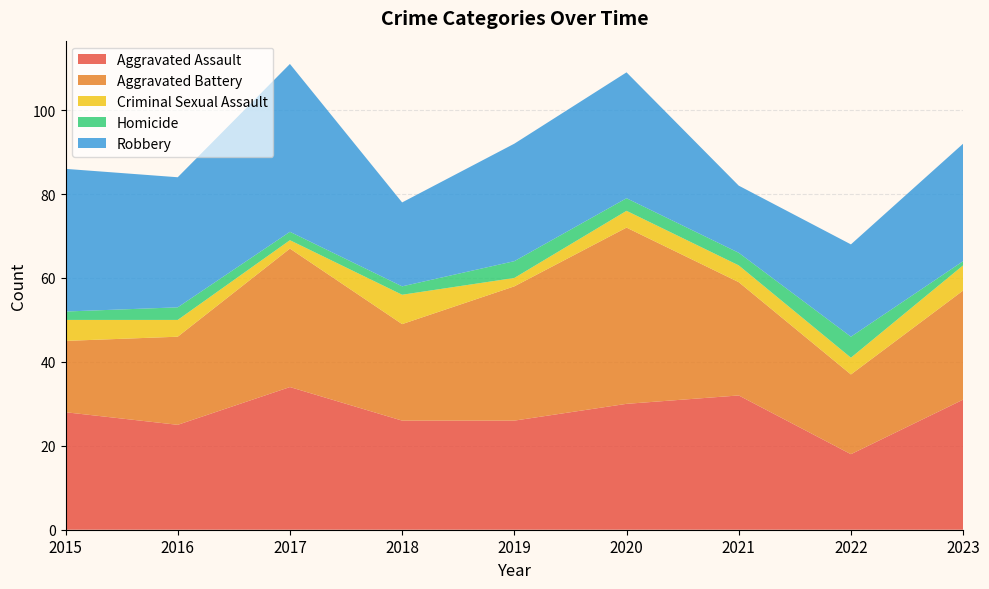

Reading left to right, what are all the values shown in this chart?

Aggravated Assault: 28	25	34	26	26	30	32	18	31
Aggravated Battery: 17	21	33	23	32	42	27	19	26
Criminal Sexual Assault: 5	4	2	7	2	4	4	4	6
Homicide: 2	3	2	2	4	3	3	5	1
Robbery: 34	31	40	20	28	30	16	22	28